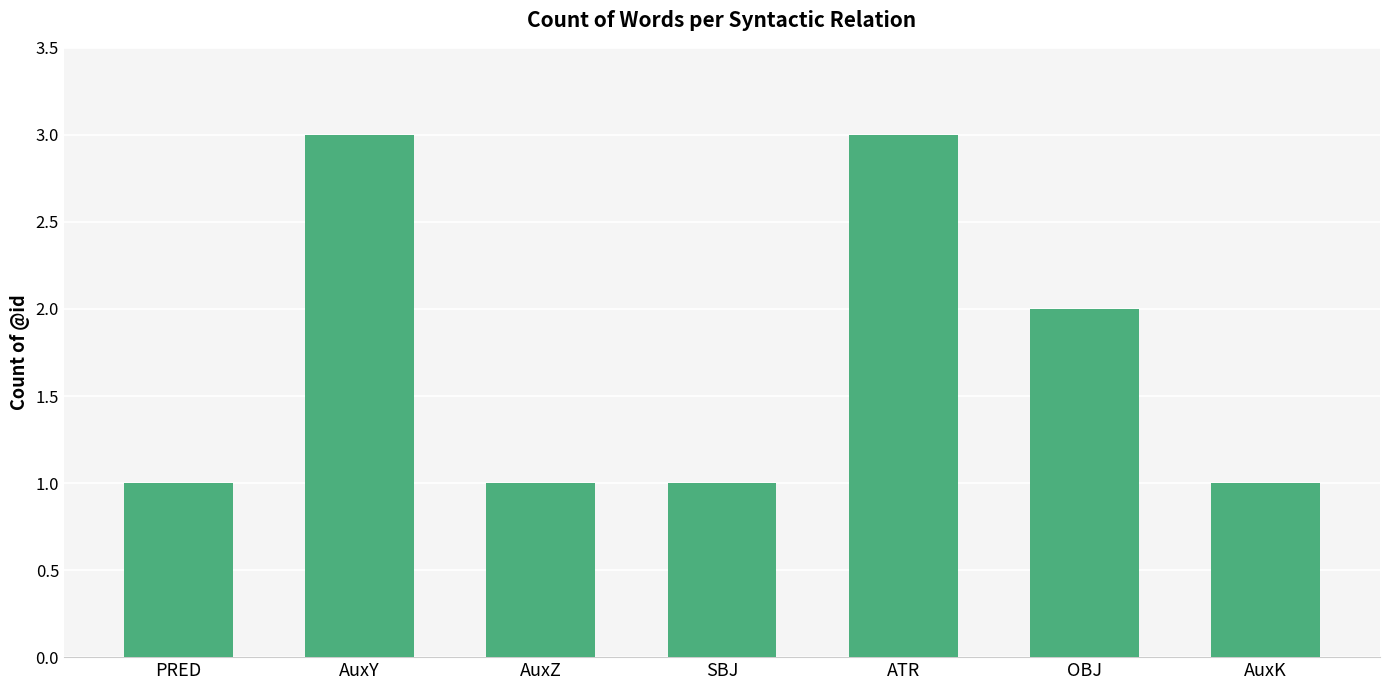

Count the values in the range 1 to 3.

7